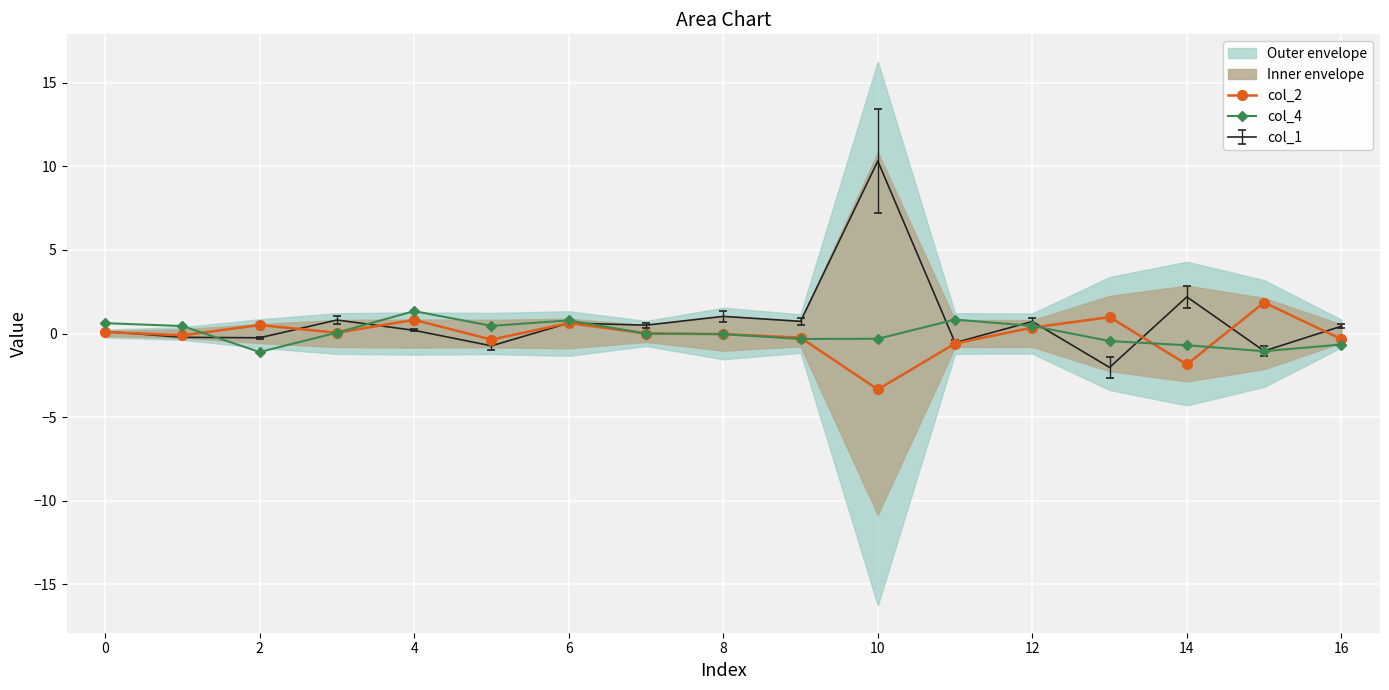

The col_2 series shows -2.2 at 10. True or false?

False